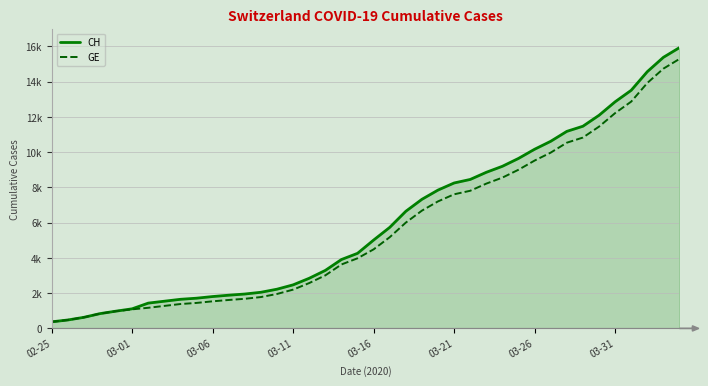

Does the chart display data point markers on the line(s)?

No